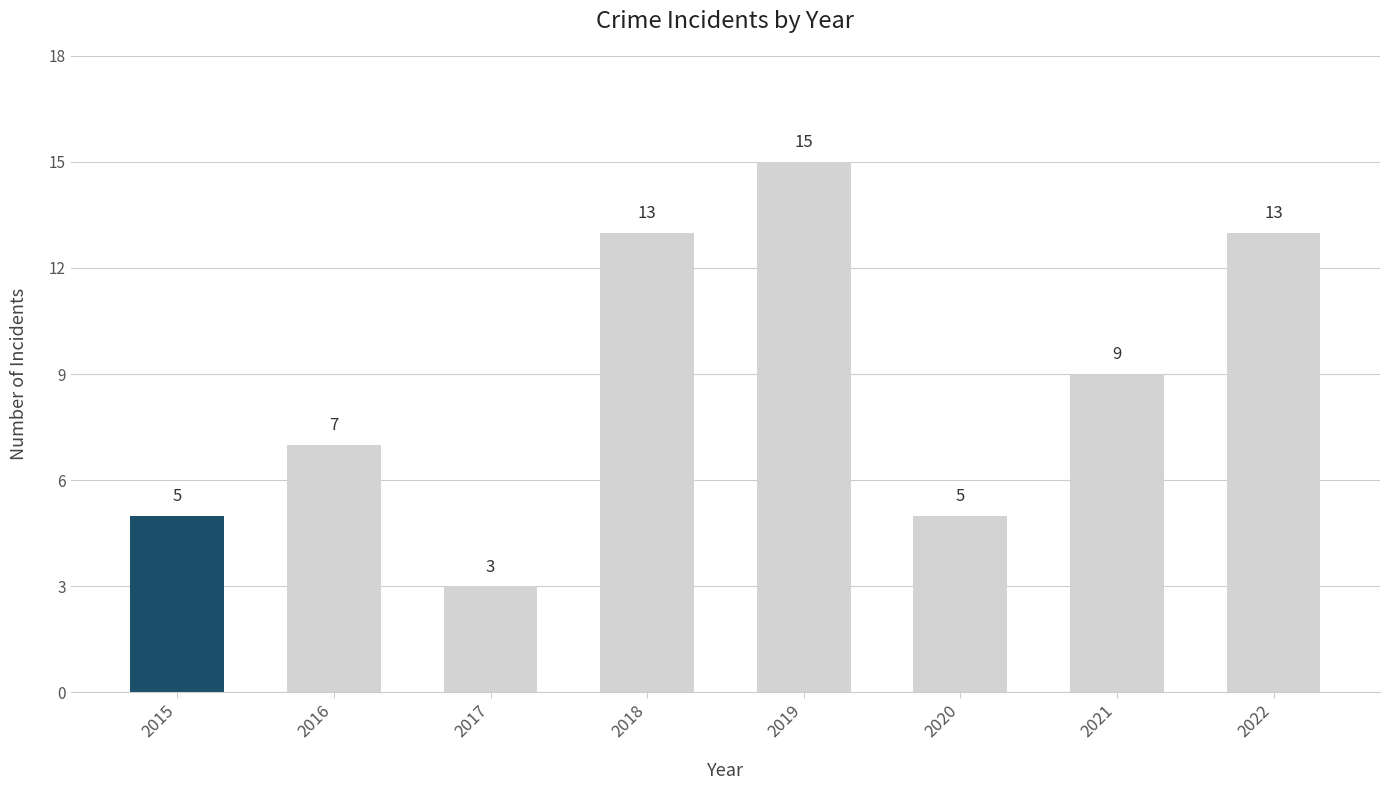

What is the minimum value shown in the chart?

3